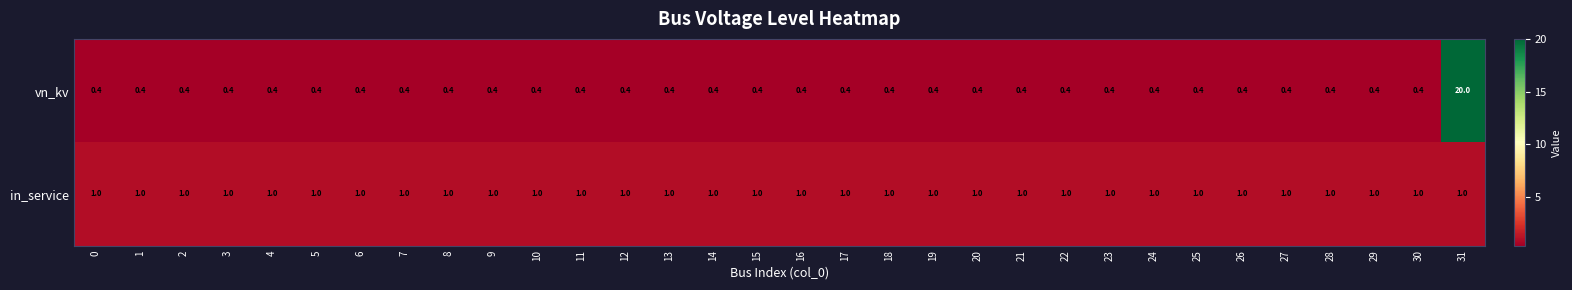

What is the sum of the vn_kv values at 26 and 30?

0.8